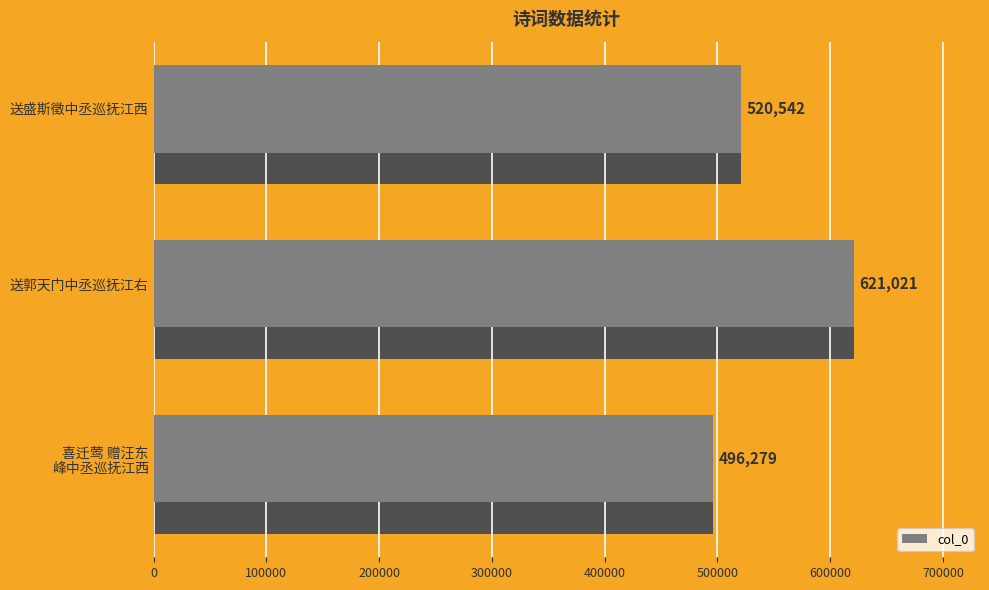

What is the difference between the maximum and minimum values?

124742